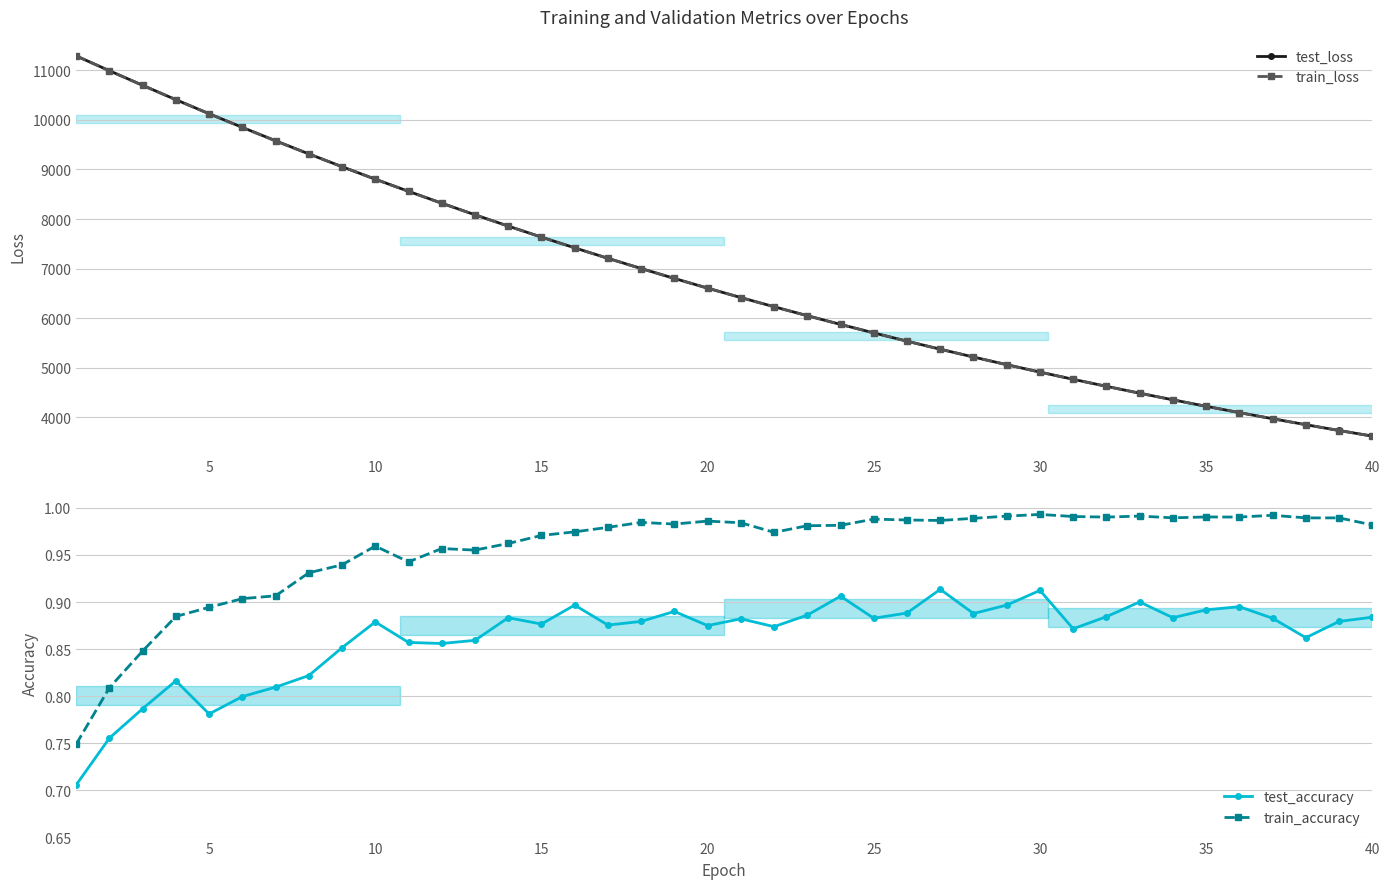

True or false: train_accuracy and test_accuracy intersect in this chart.

False